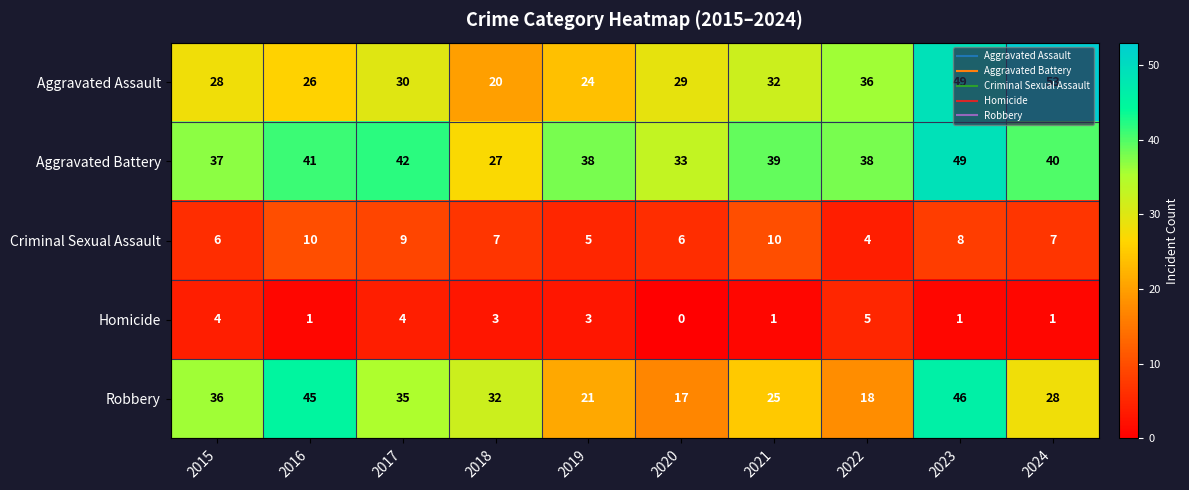

At how many categories does at least one series exceed 41?

4